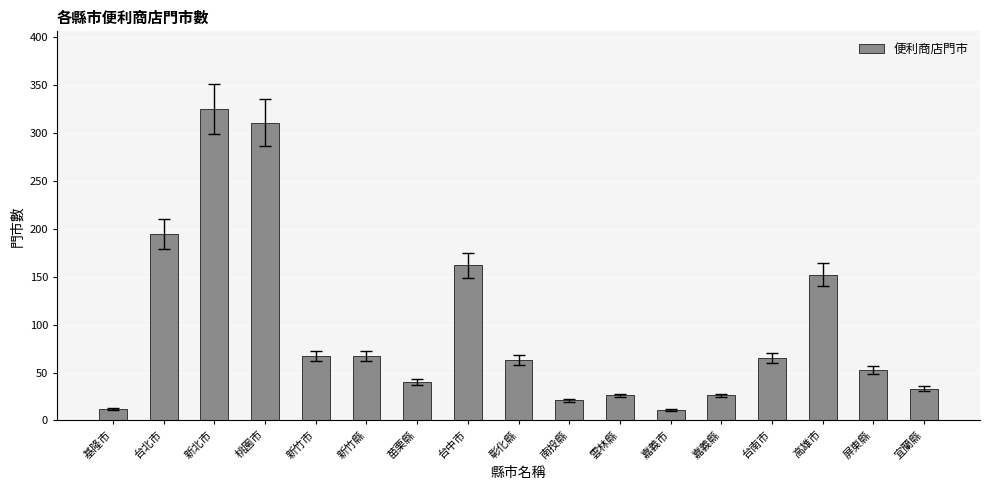

Where does the data first go above 63?

台北市